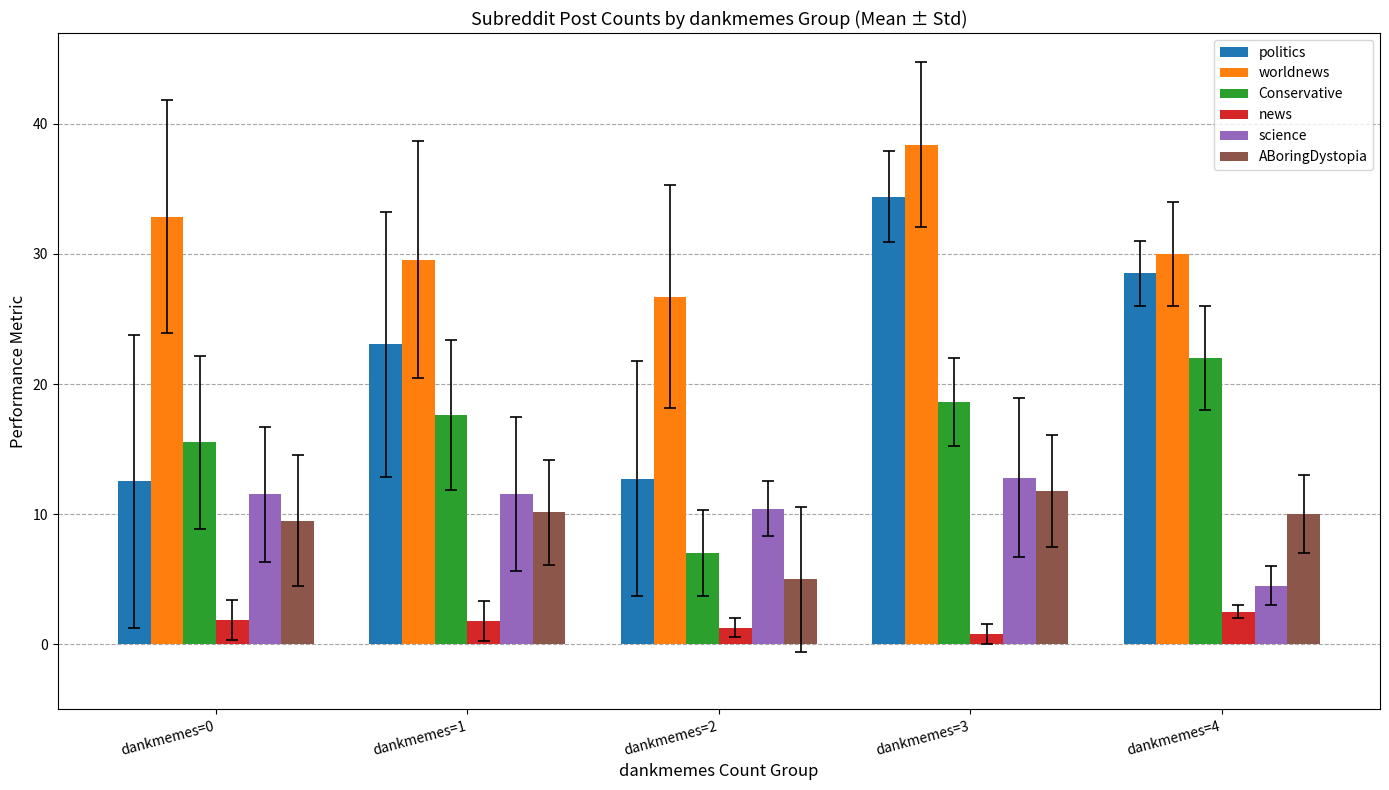

Where is science nearest to the value 8?

dankmemes=2